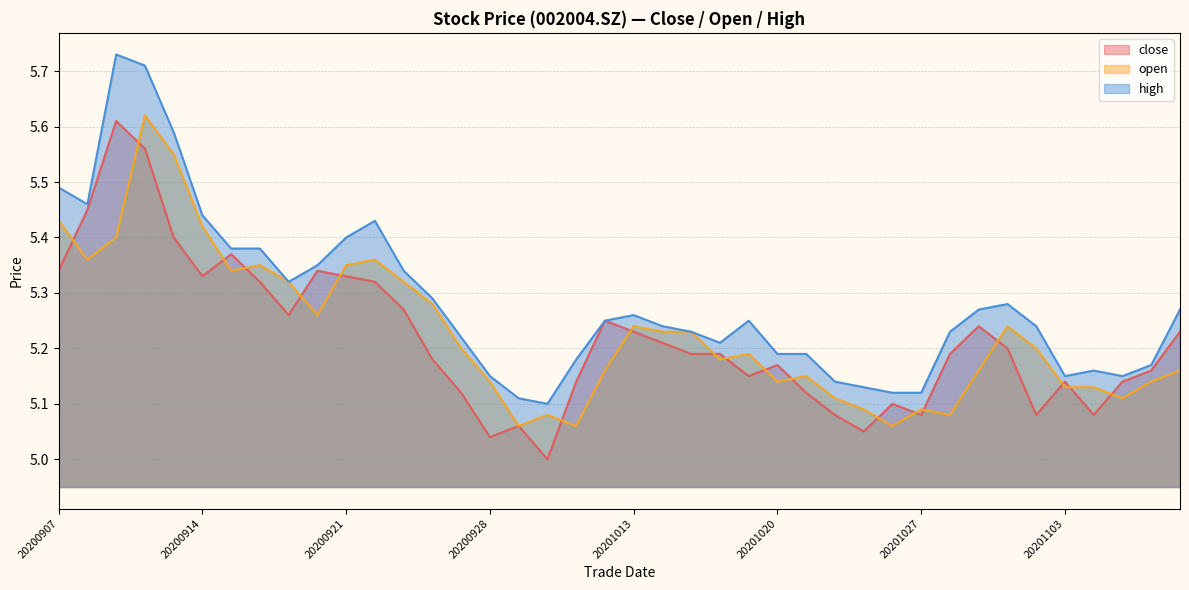

True or false: open has a value of 3.5 at 20201106.

False